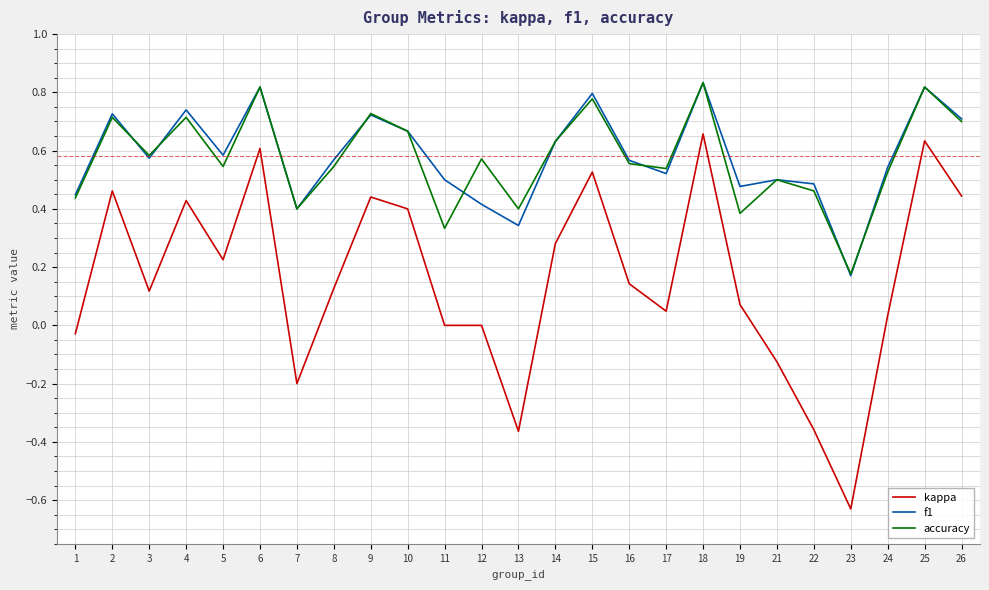

True or false: kappa has a value of 0.4 at 26.

True